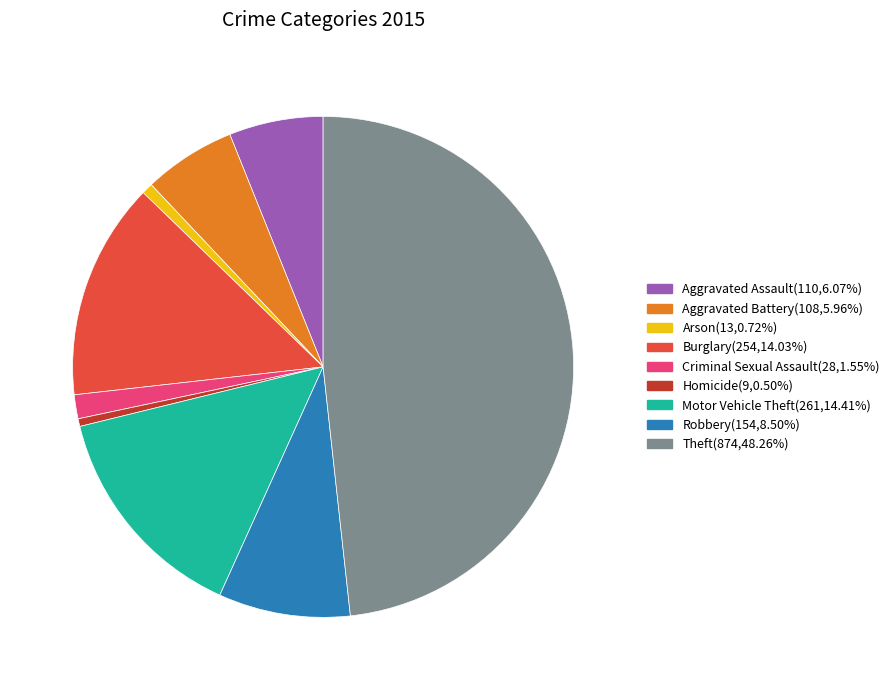

Which category has the biggest portion of the pie?

Theft